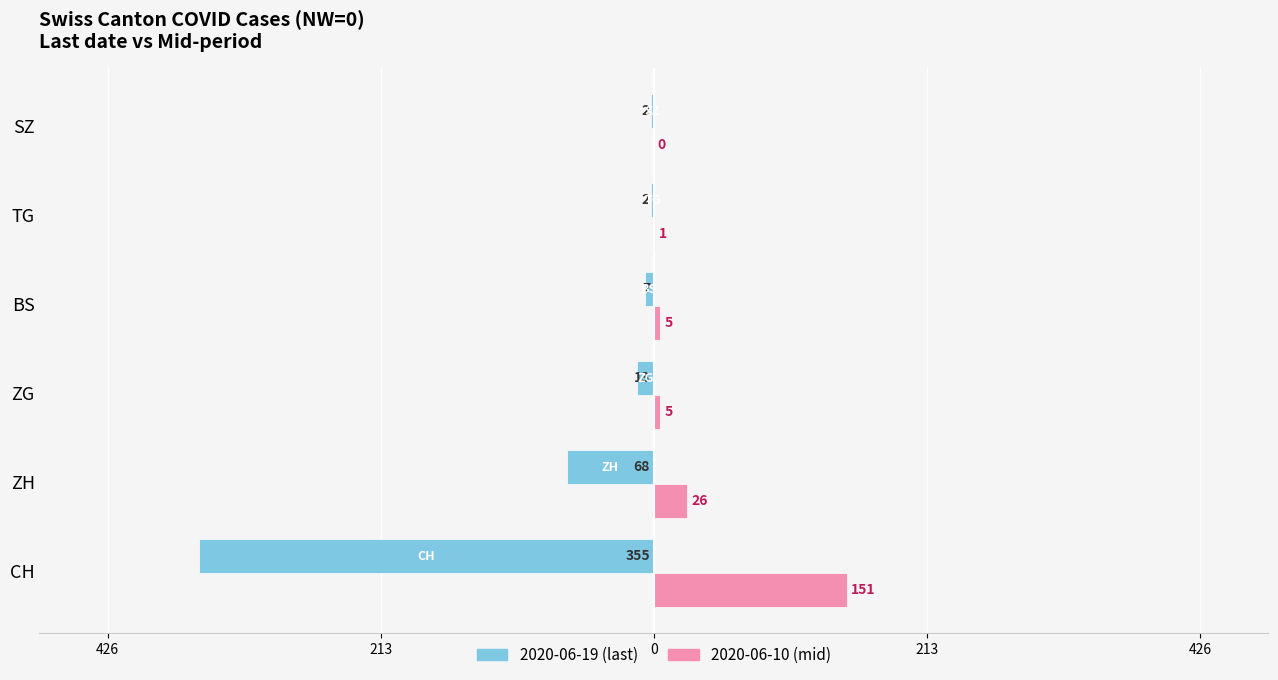

How many groups of bars are there?

6